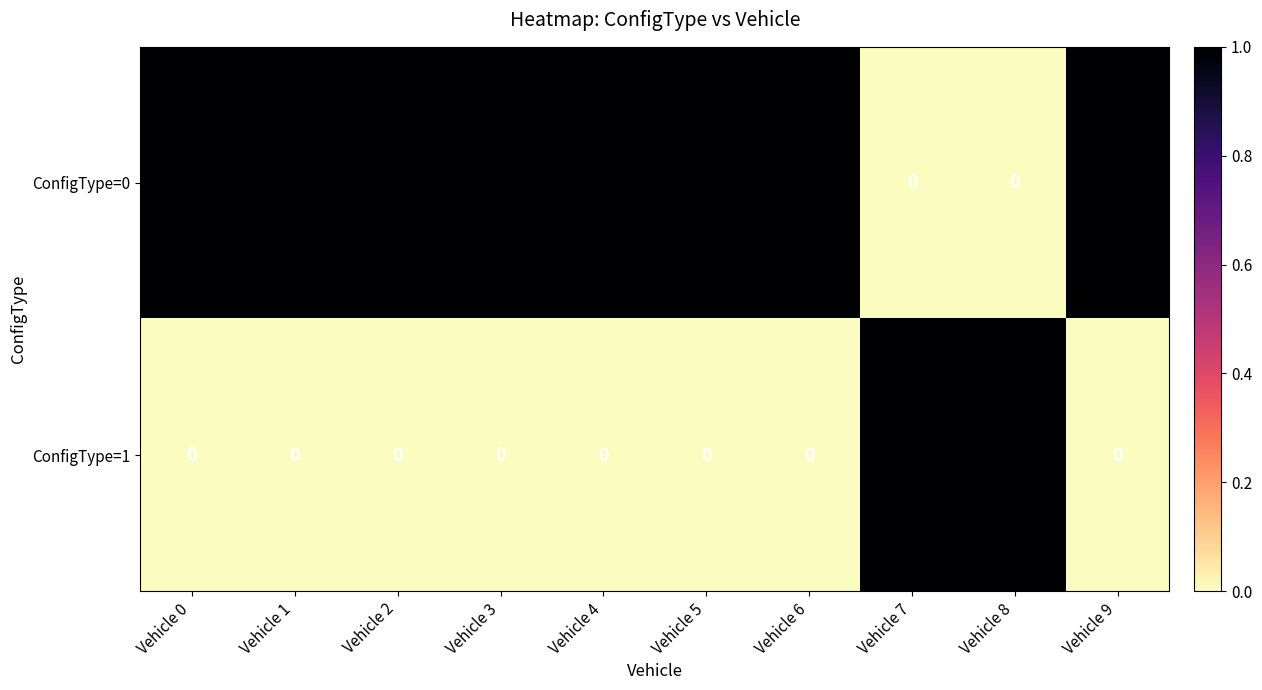

Is it true that ConfigType=0 equals 0 at Vehicle 4?

False